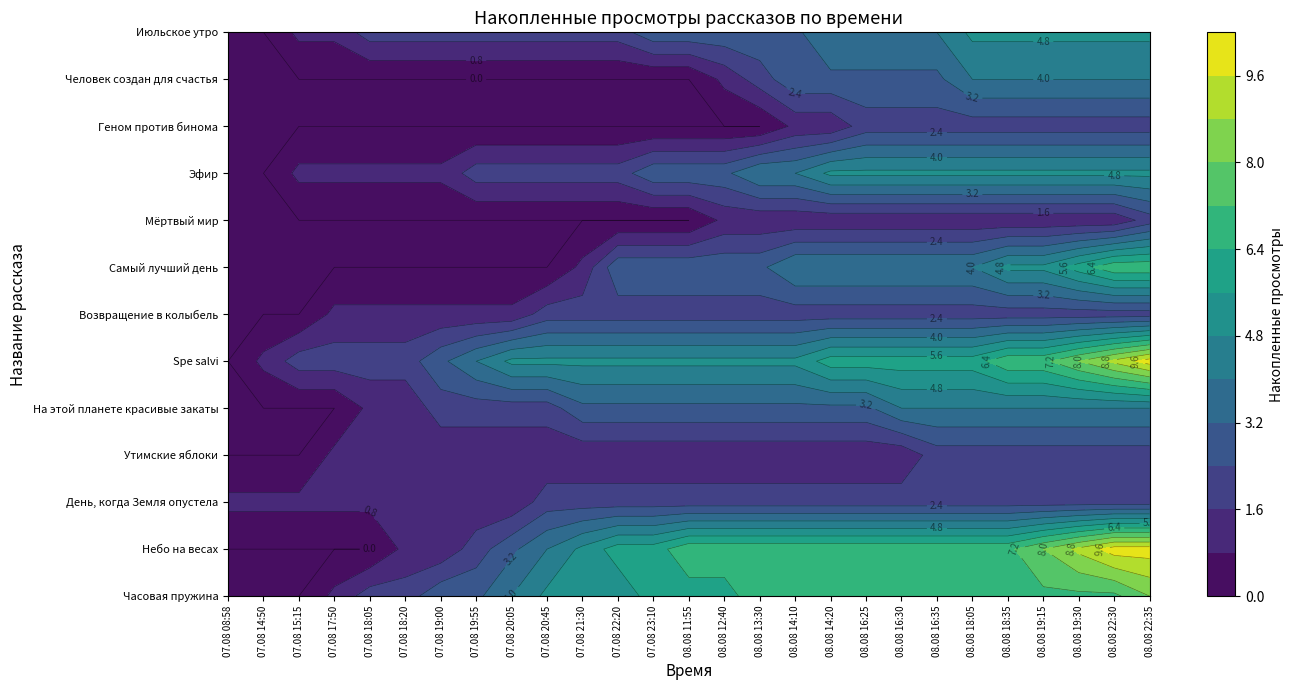

Count the Геном против бинома values in the range 0 to 2.

27